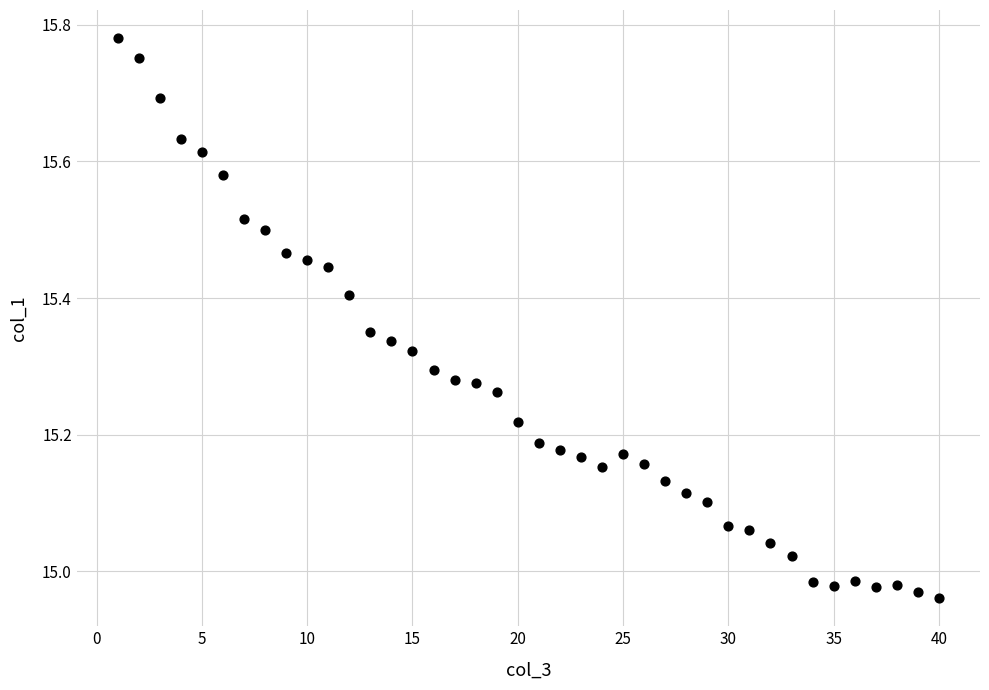

What is the range of Y values (max minus min)?

0.8